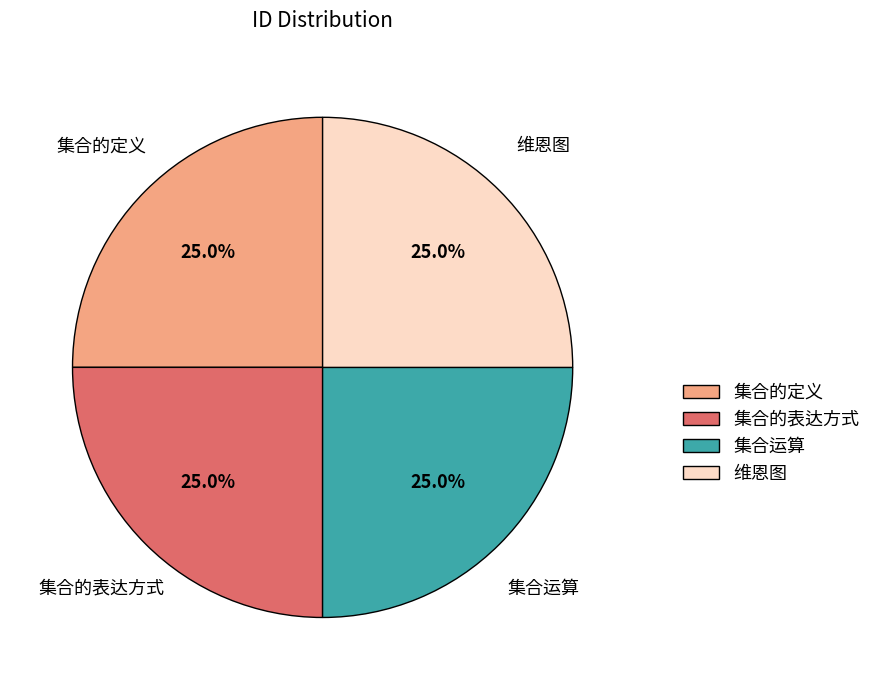

How many segments does this pie chart have?

4